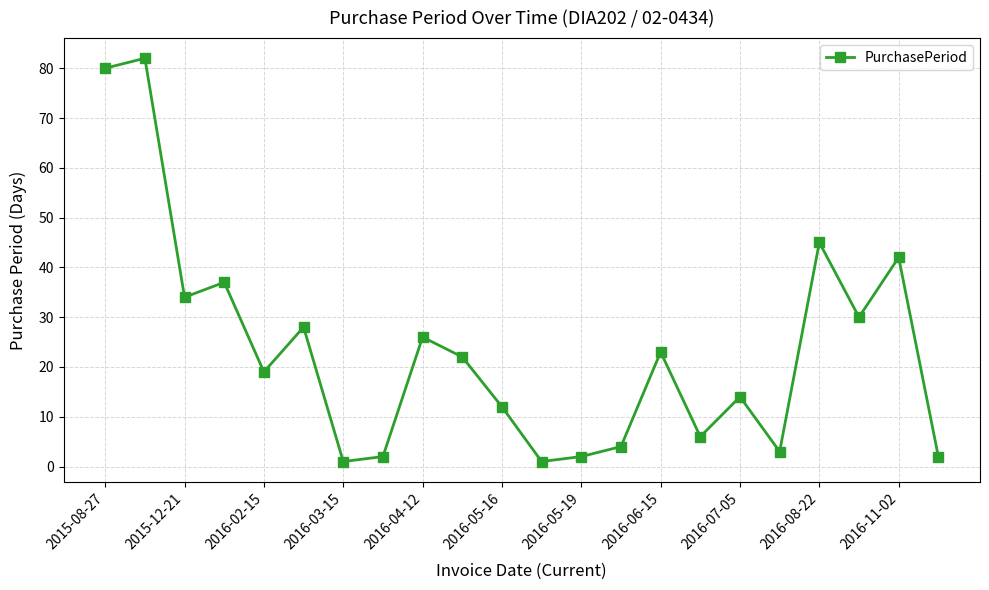

True or false: there are more than 2 points higher than both neighbors.

True